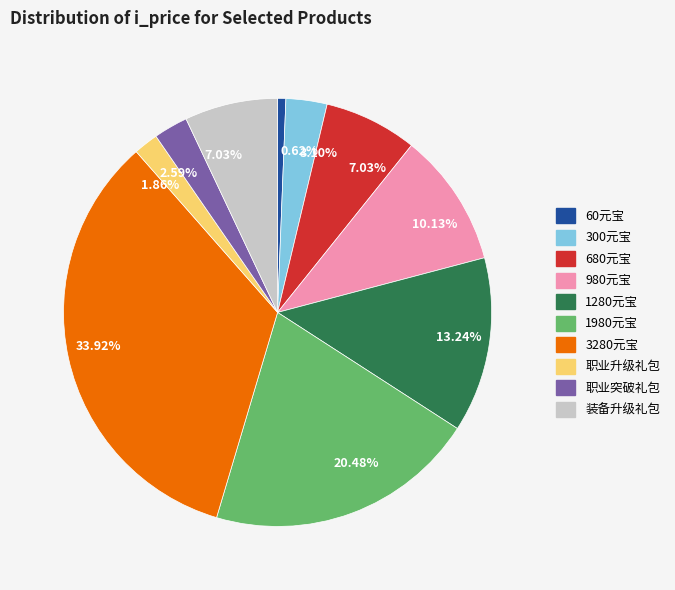

Is there a majority slice in this chart?

No